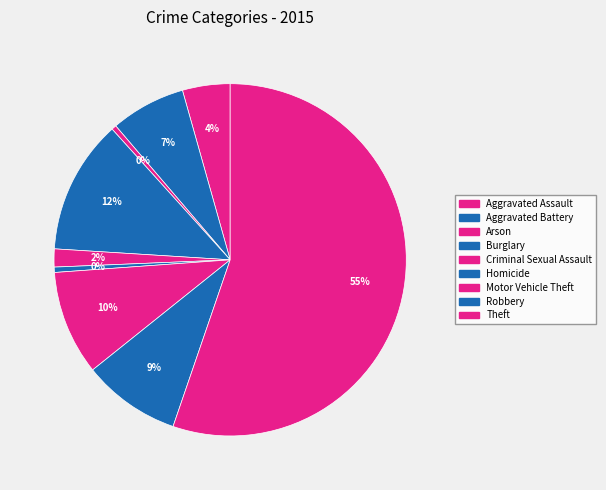

How many slices are in this pie chart?

9